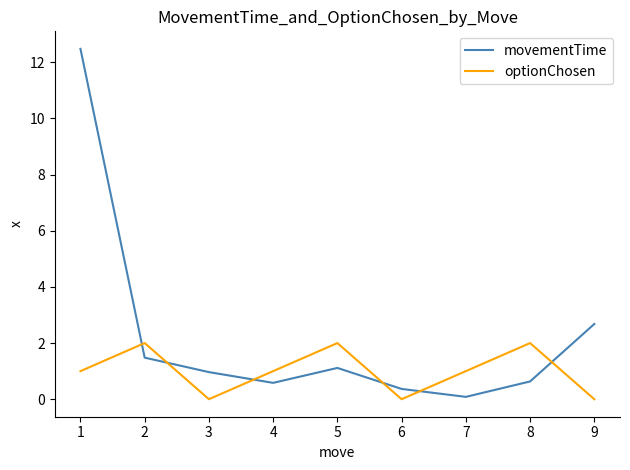

The value of optionChosen at 8 is -0.7. True or false?

False